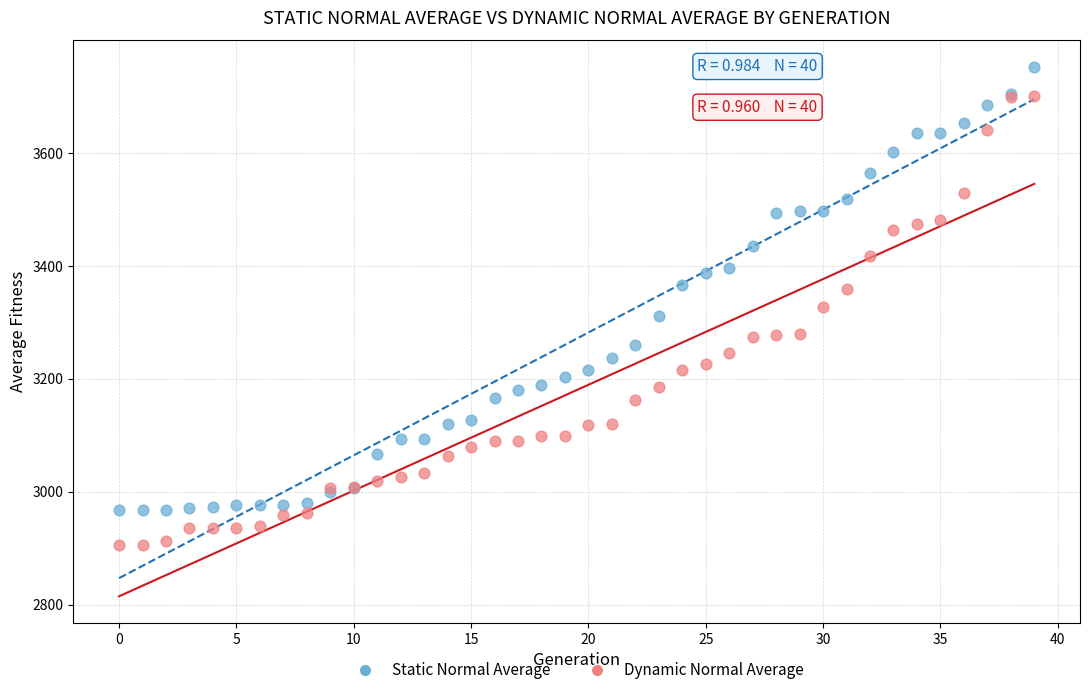

Which series contains the highest Y value?

Static Normal Average